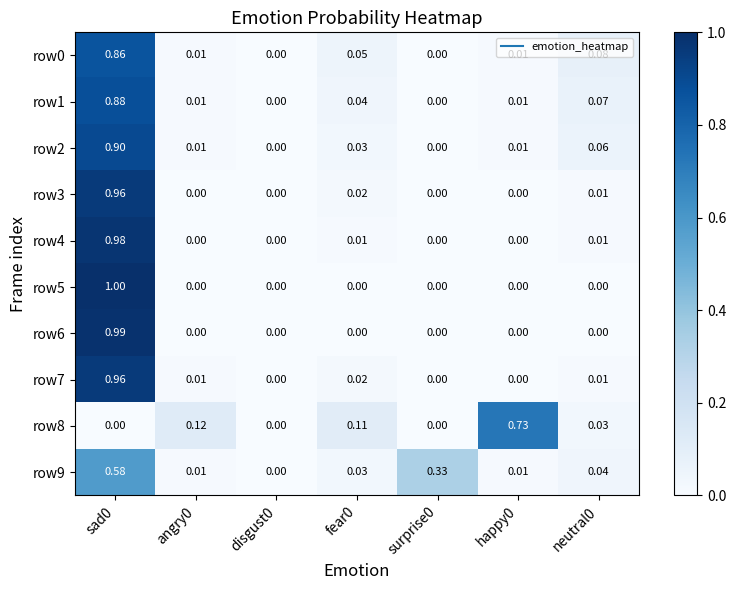

Is the value of row7 at angry0 greater than the value of row9 at surprise0?

No